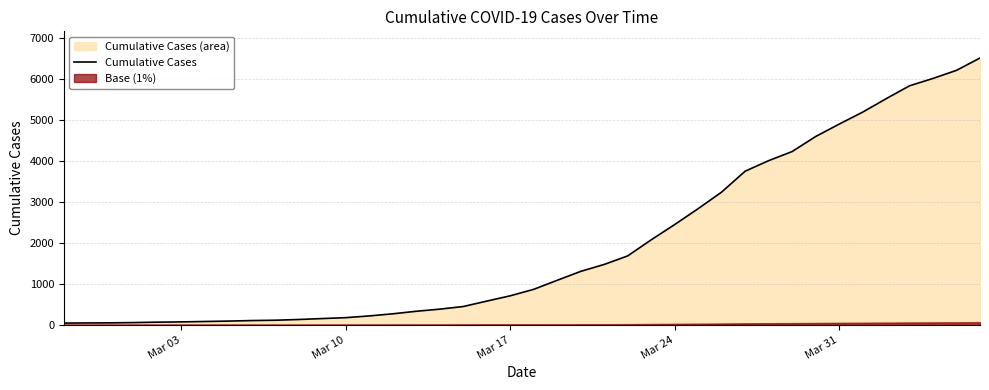

Reading left to right, transcribe all the data shown in this chart.

42	46	48	55	65	71	81	91	104	112	130	153	175	217	269	331	383	447	579	709	867	1088	1306	1475	1684	2076	2450	2838	3244	3754	4012	4234	4601	4904	5197	5525	5842	6022	6220	6521